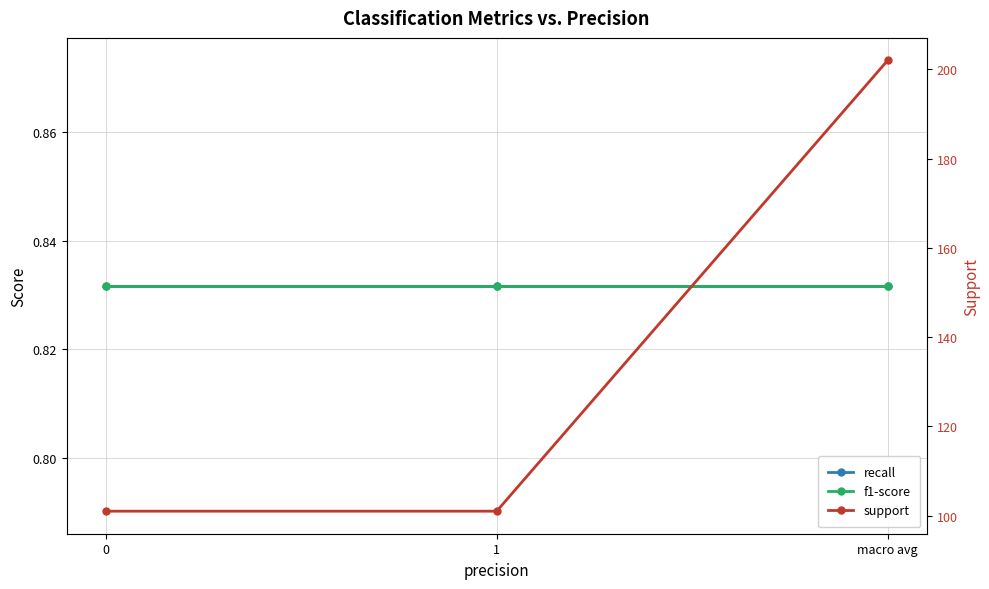

What are all the series names shown in the legend?

recall, f1-score, support